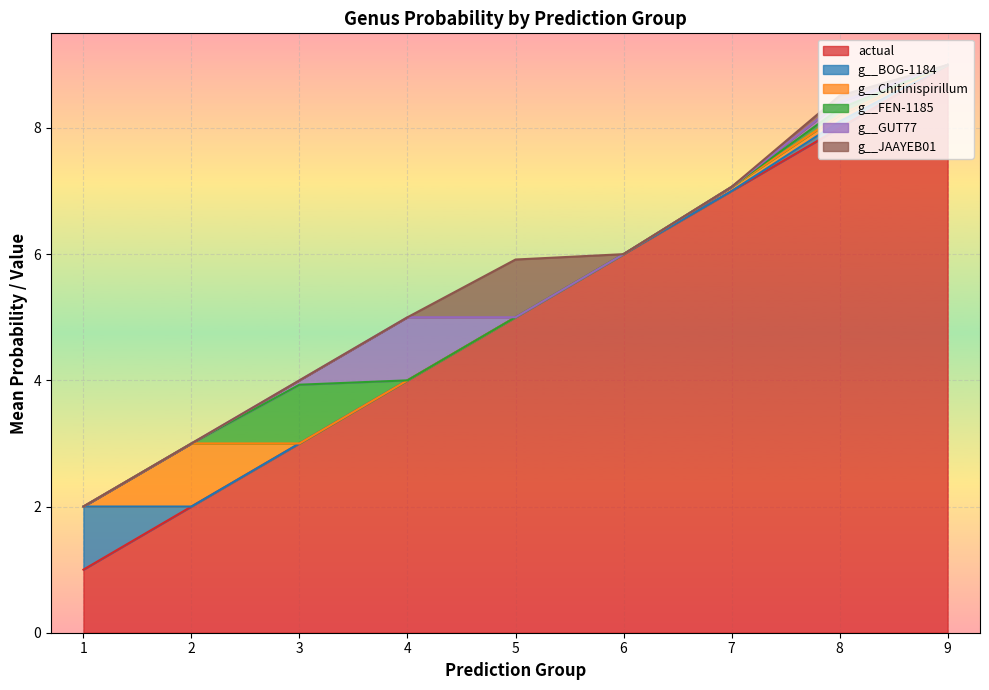

Reading left to right, list all the values displayed in this chart.

actual: 1=1.0	2=2.0	3=3.0	4=4.0	5=5.0	6=6.0	7=7.0	8=8.0	9=9.0
g__BOG-1184: 1=1.0	2=0.0	3=0.0	4=0.0	5=0.0	6=0.0	7=0.0	8=0.1	9=0.0
g__Chitinispirillum: 1=0.0	2=1.0	3=0.0	4=0.0	5=0.0	6=0.0	7=0.1	8=0.1	9=0.0
g__FEN-1185: 1=0.0	2=0.0	3=0.9	4=0.0	5=0.0	6=0.0	7=0.0	8=0.1	9=0.0
g__GUT77: 1=0.0	2=0.0	3=0.1	4=1.0	5=0.0	6=0.0	7=0.0	8=0.1	9=0.0
g__JAAYEB01: 1=0.0	2=0.0	3=0.0	4=0.0	5=0.9	6=0.0	7=0.0	8=0.1	9=0.0